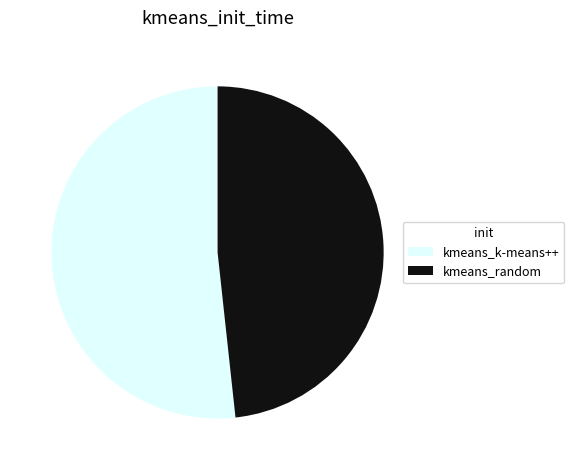

Does kmeans_k-means++ account for over 50% of the chart?

Yes